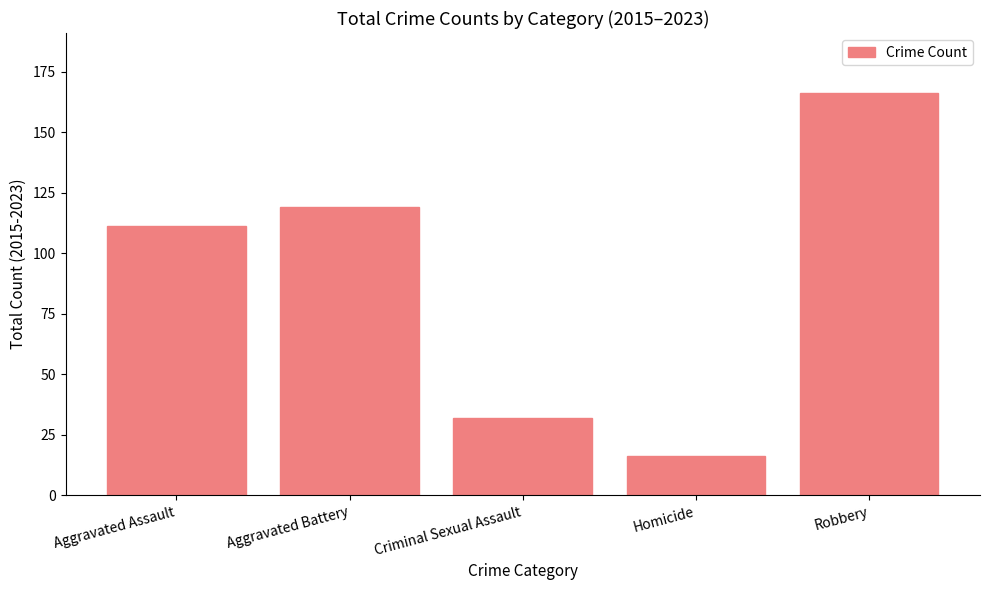

How many categories are shown in the chart?

5